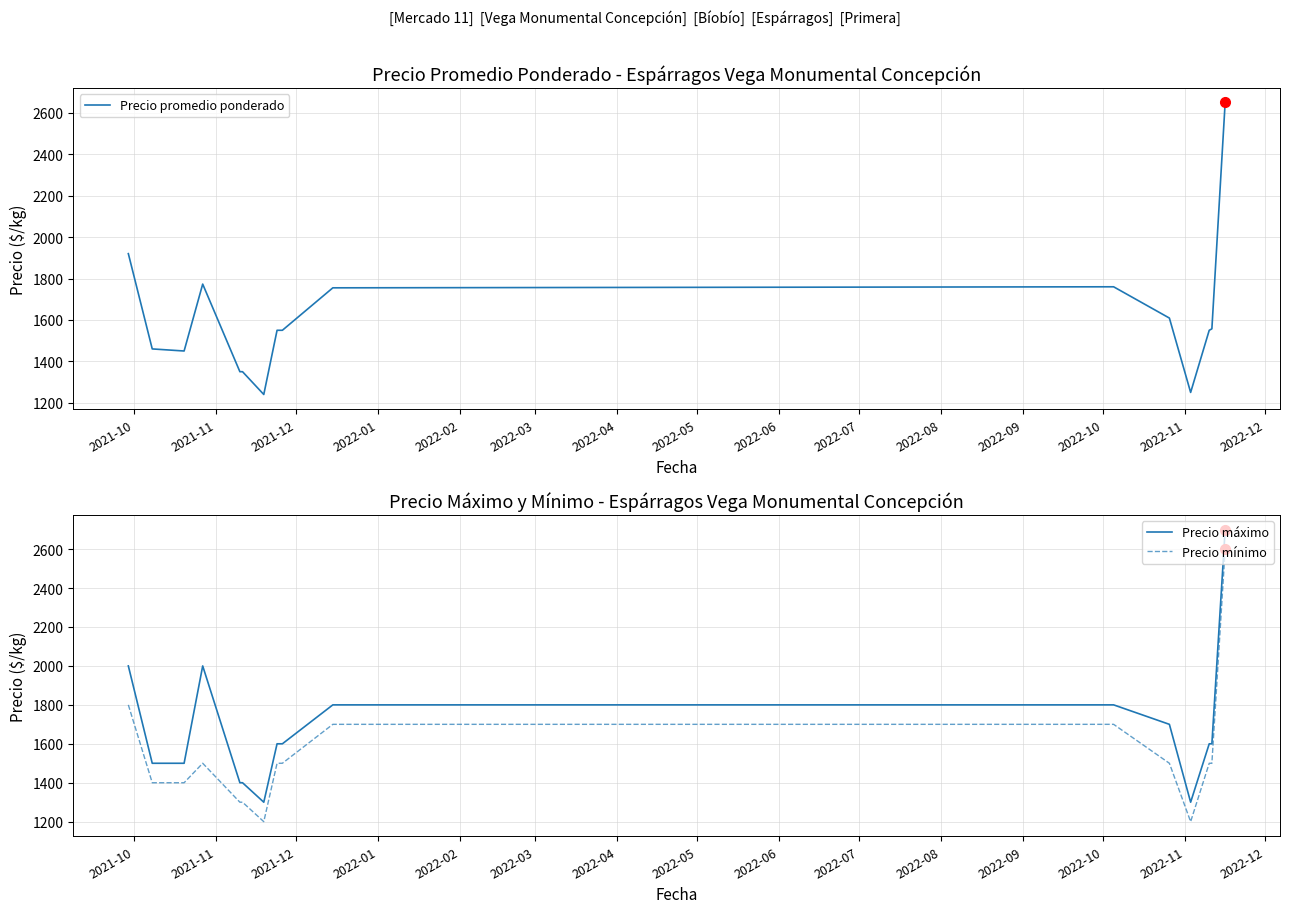

What is the minimum value for Precio promedio ponderado?

1240